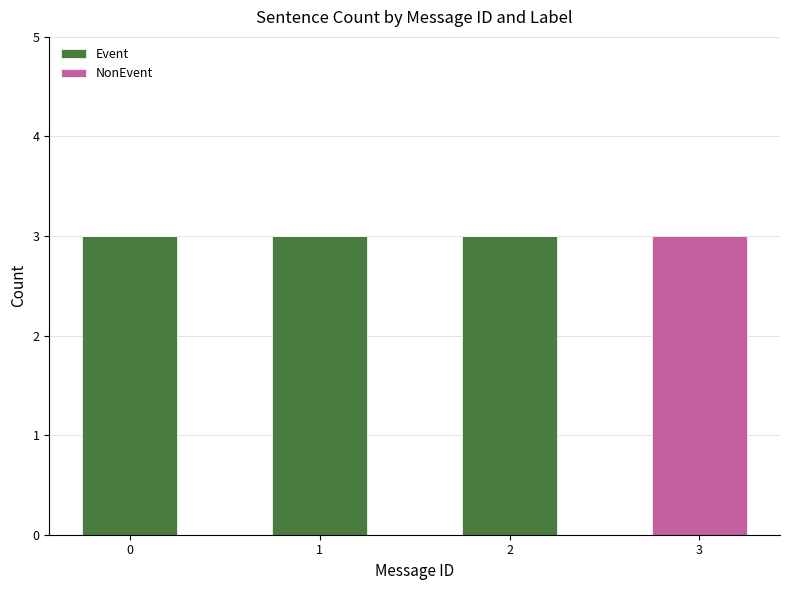

What is the highest value of the Event series?

3